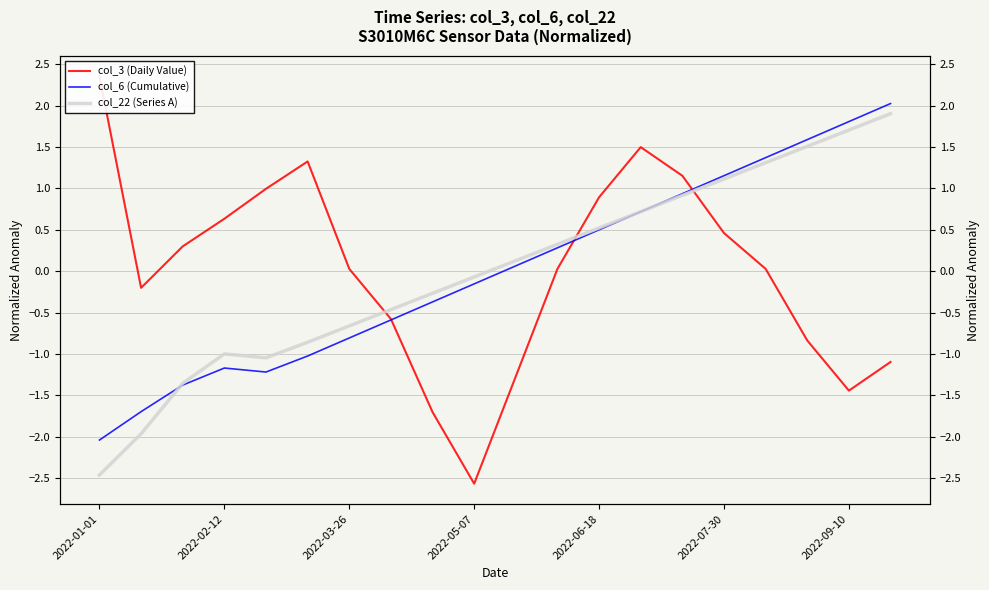

The col_3 (Daily Value) series shows 0.8 at 13. True or false?

False